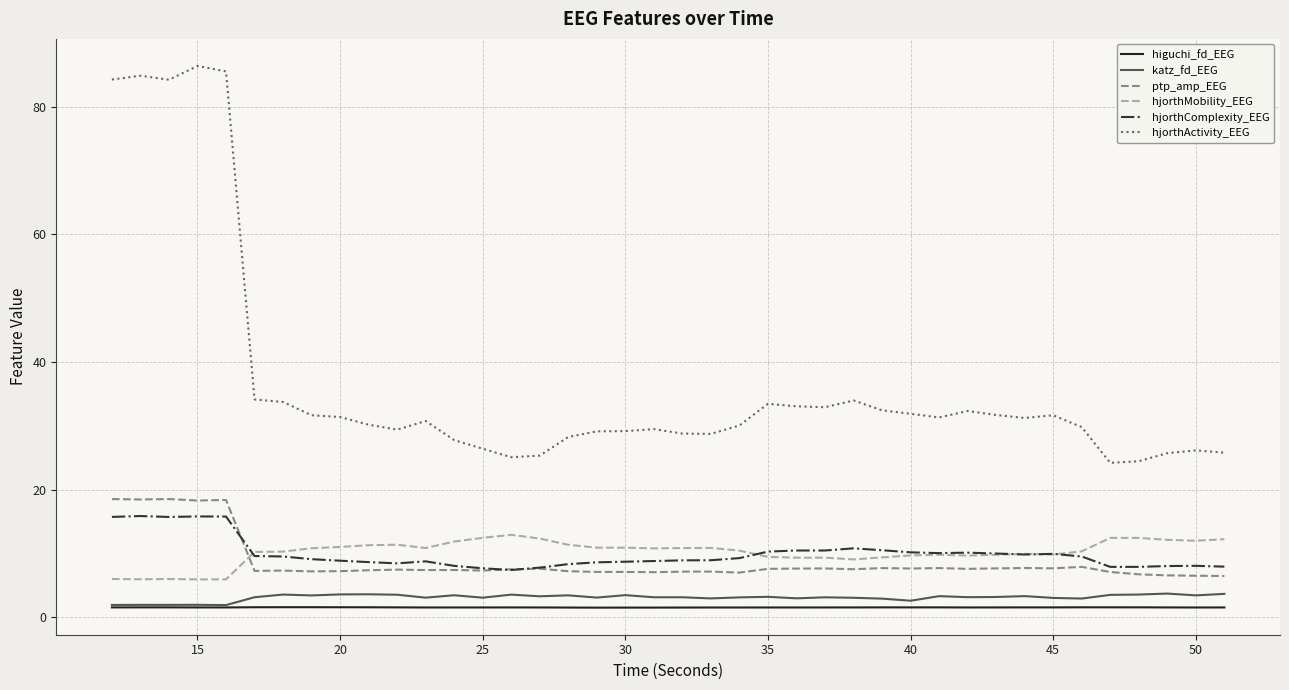

True or false: hjorthActivity_EEG and hjorthMobility_EEG cross at least once.

False